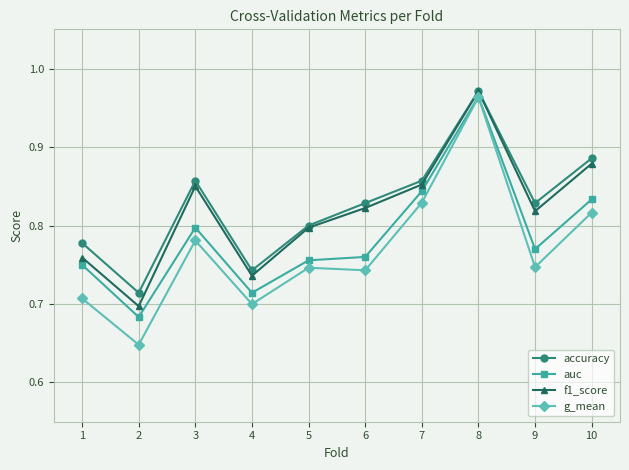

What is the difference between the second highest and minimum values in the auc series?

0.2